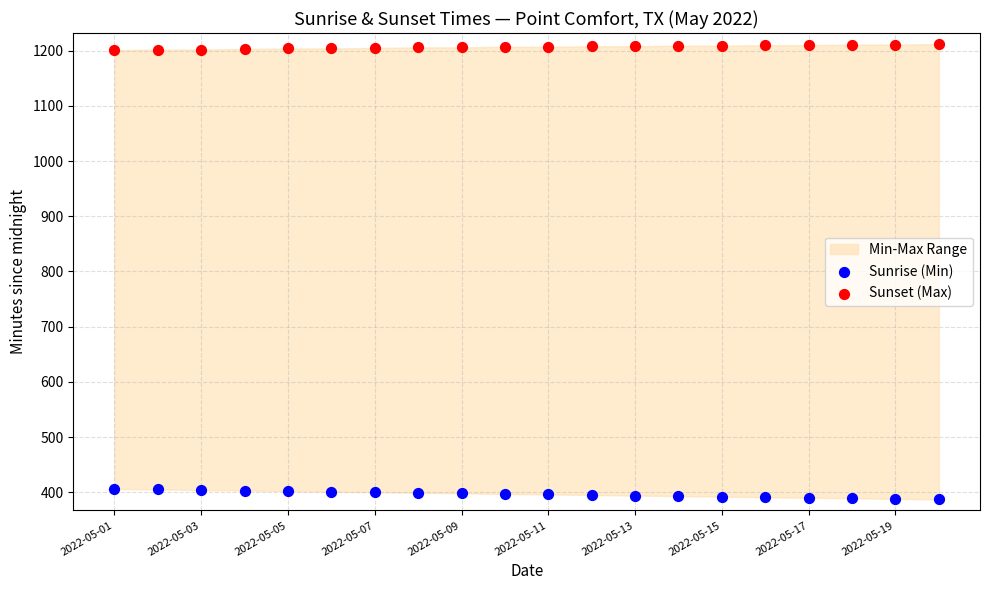

Which series contains the lowest Y value?

Sunrise (Min)